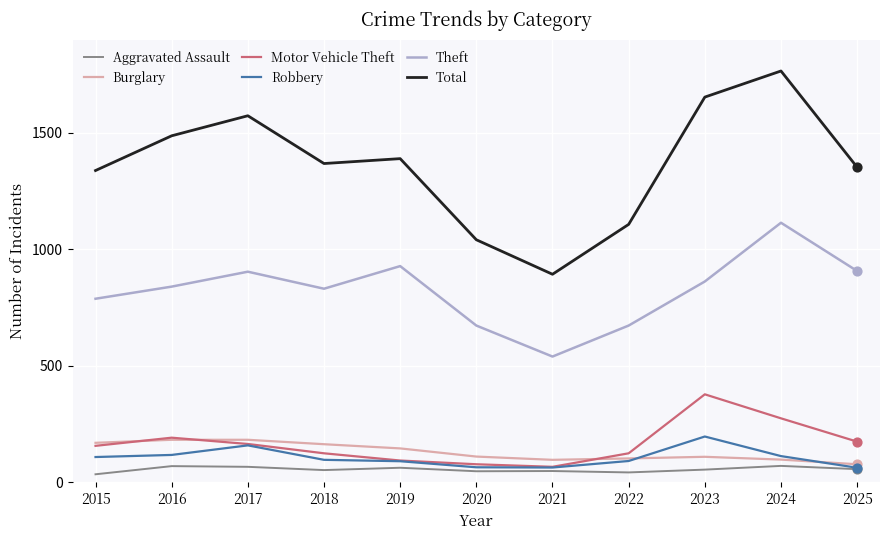

At how many categories does at least one series exceed 932?

10